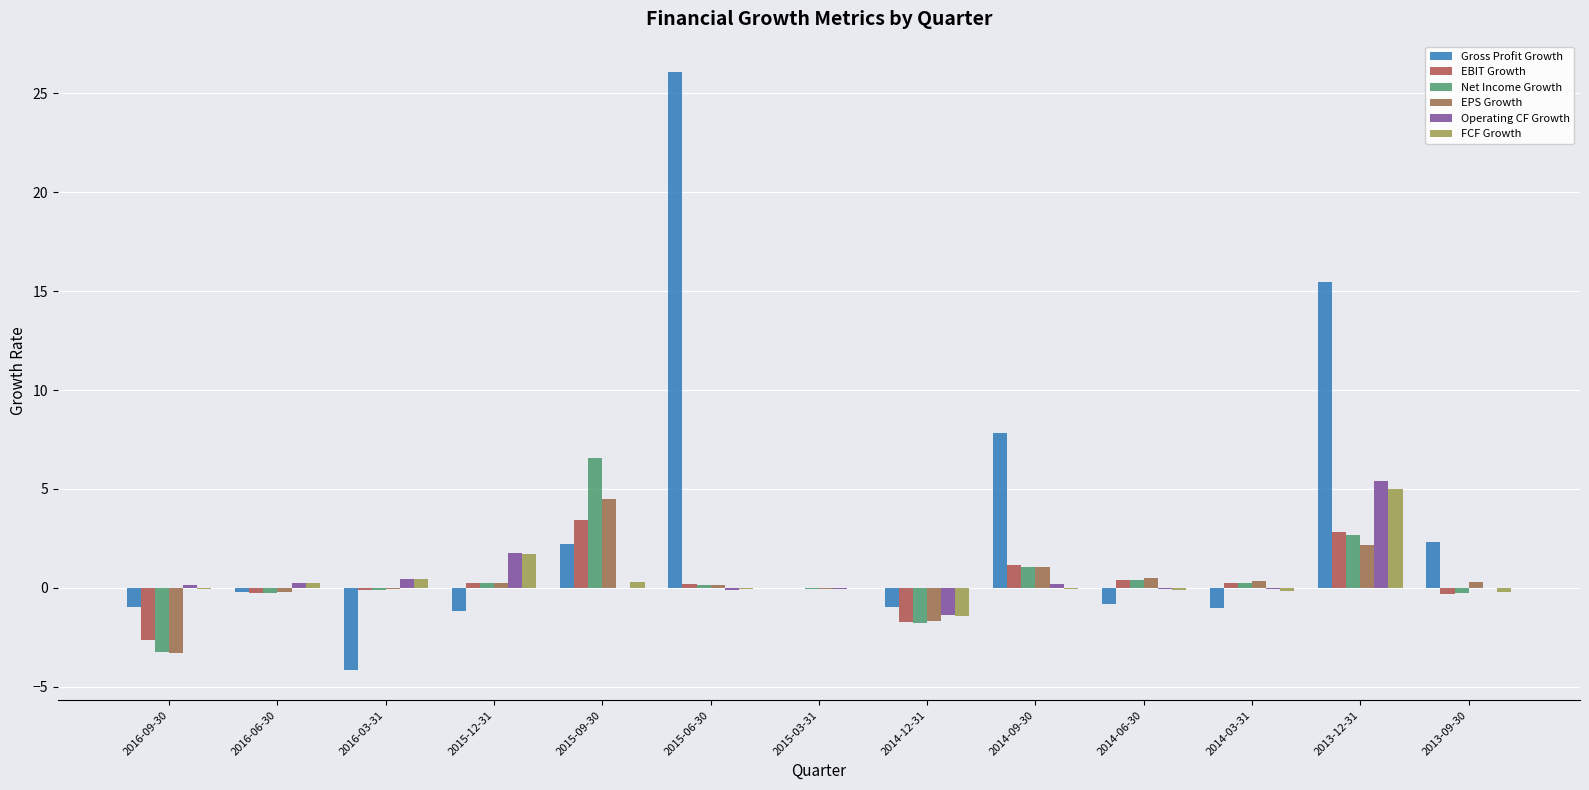

At which label does FCF Growth first exceed 0?

2016-06-30